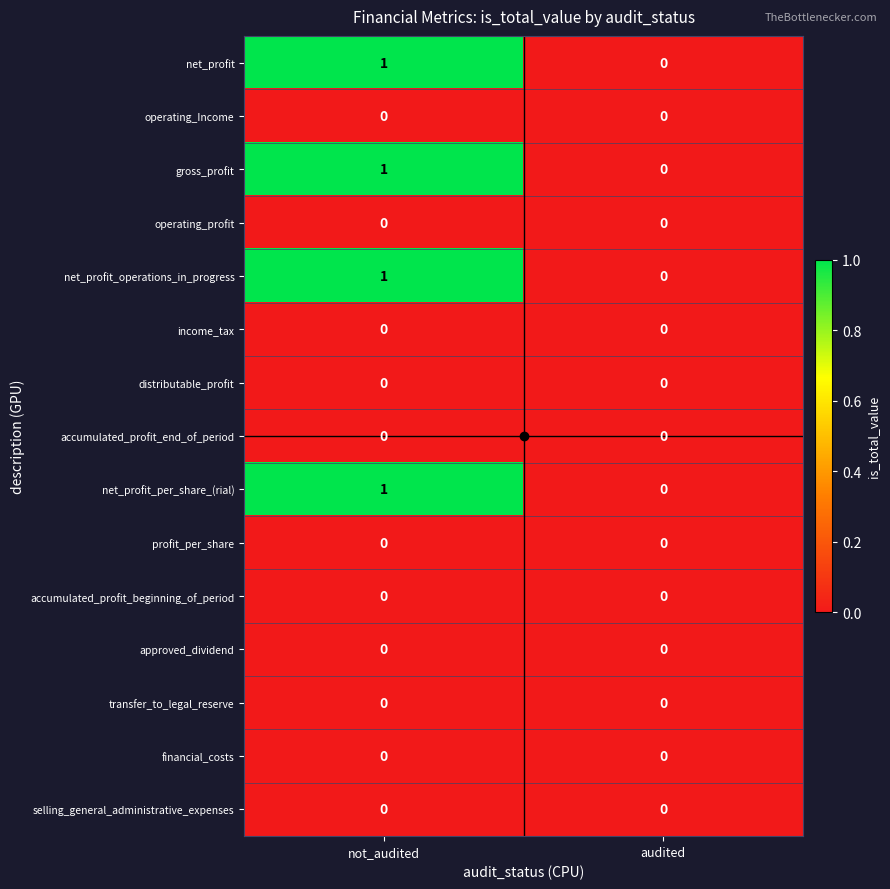

The income_tax series shows 0 at audited. True or false?

True